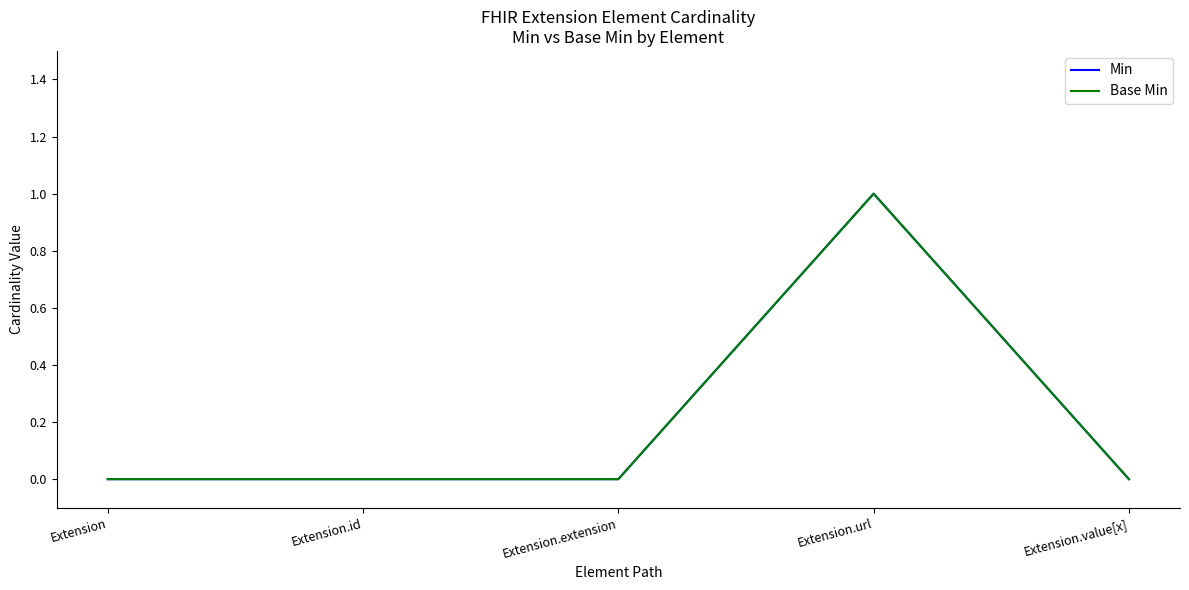

Does the chart display data point markers on the line(s)?

No